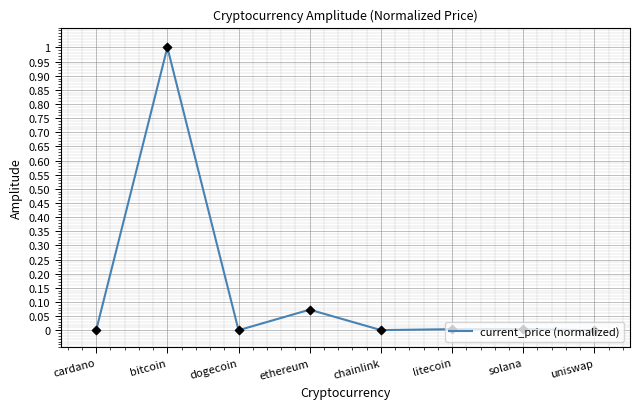

What is the change in value from bitcoin to solana?

-1.0